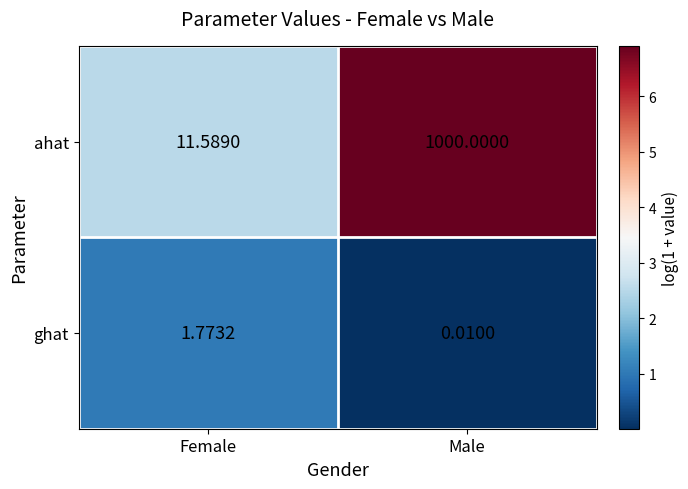

Where is ghat nearest to the value 0?

Male